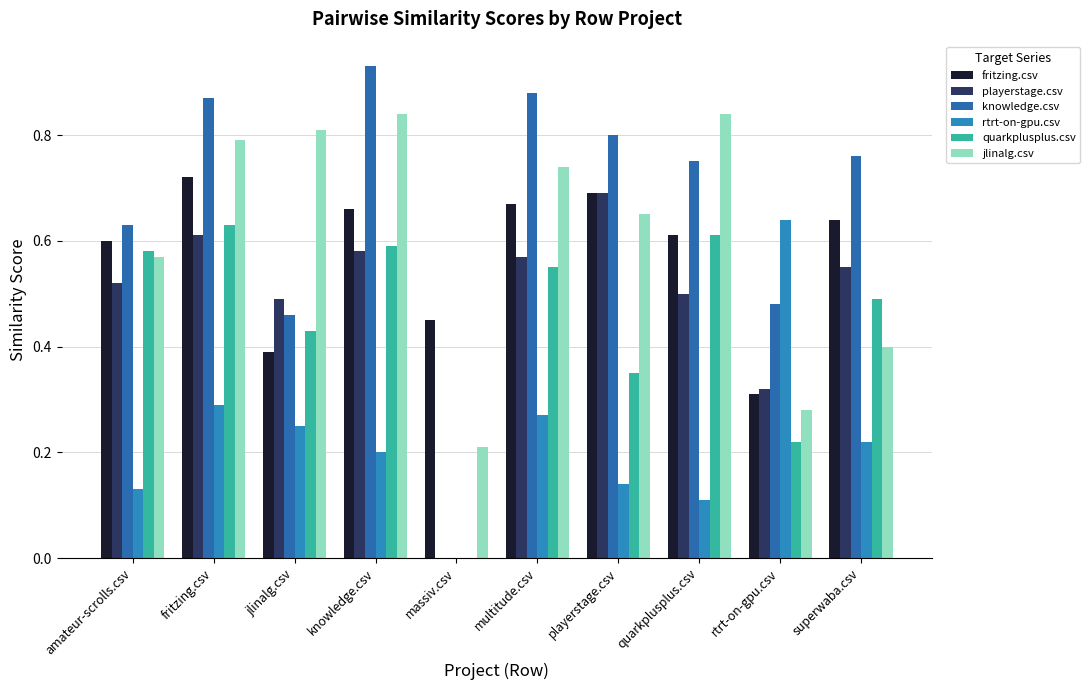

Are the bars horizontal?

No